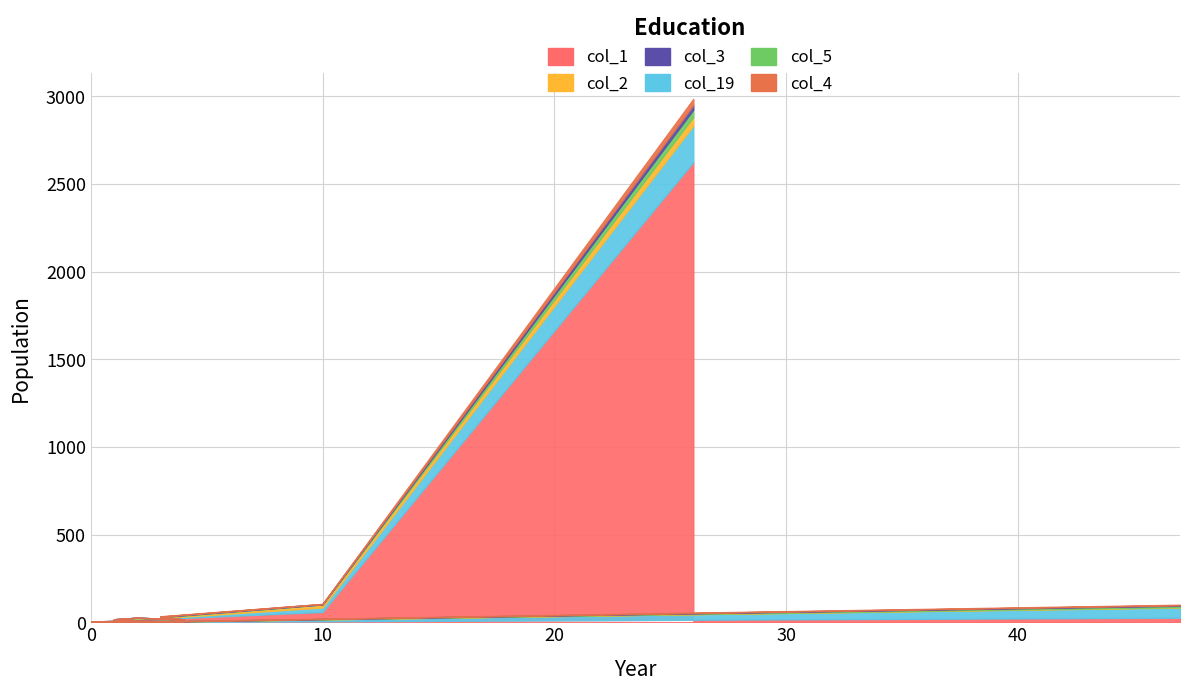

At which category does col_3 reach its first local peak?

2